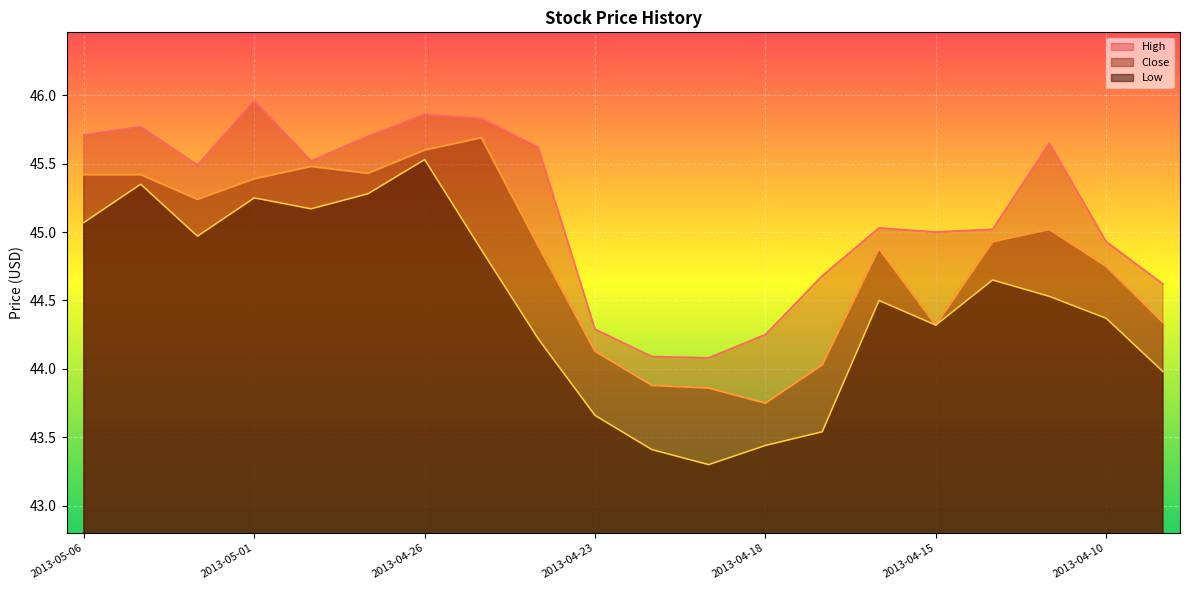

At which label does High reach its peak?

2013-05-01